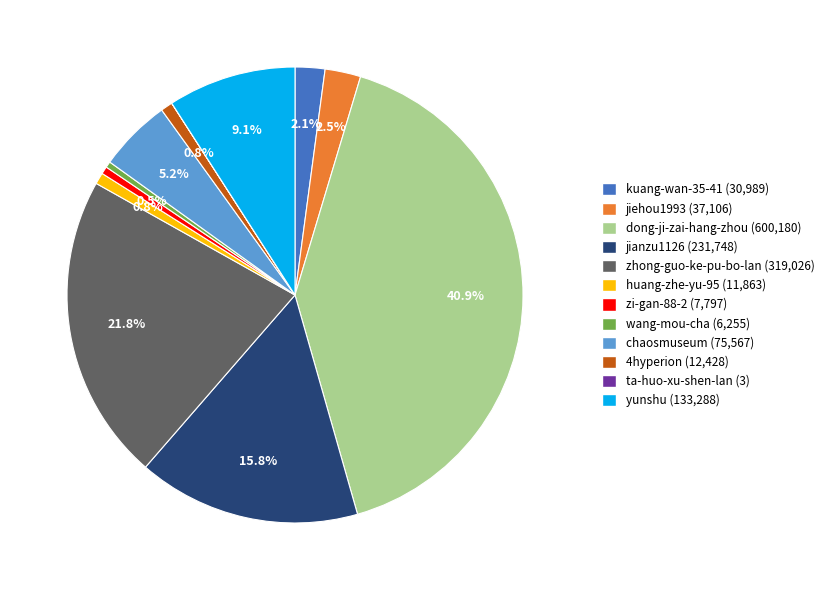

Approximately how many times larger is the value at kuang-wan-35-41 compared to huang-zhe-yu-95?

2.6